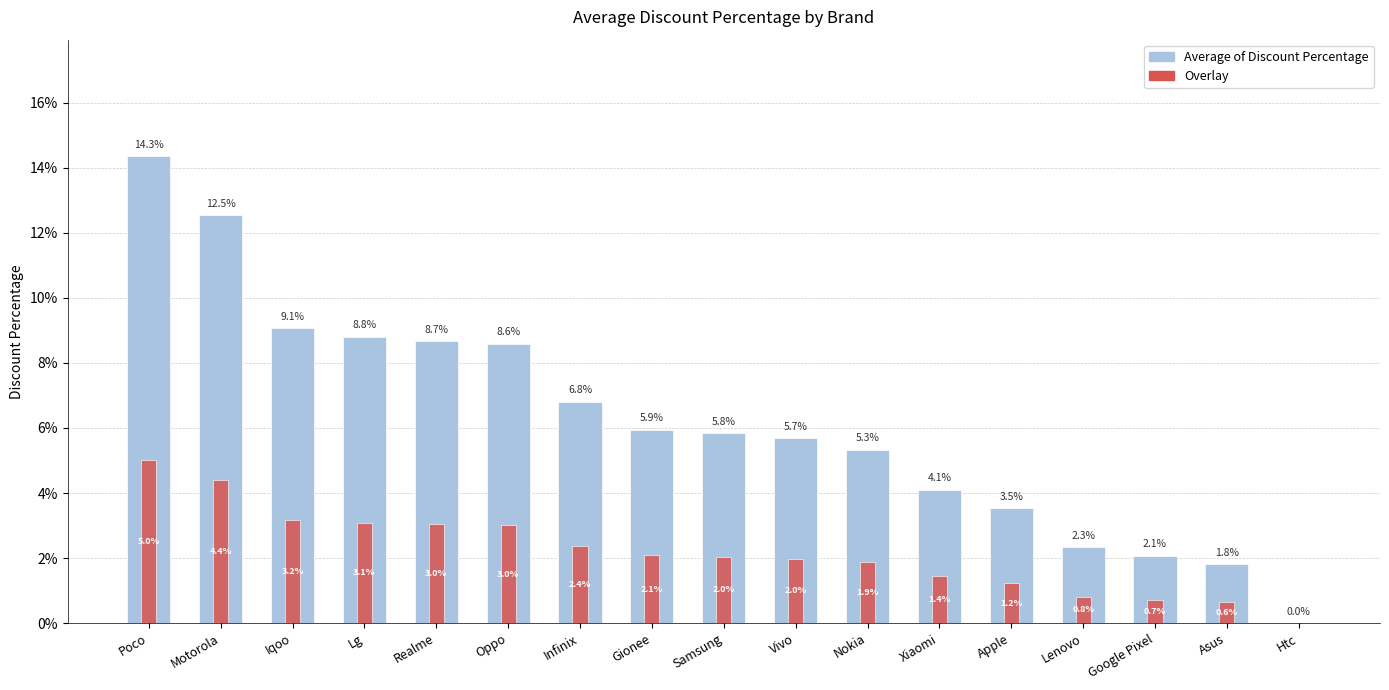

At Motorola, list the series in order from smallest to largest.

Overlay, Average of Discount Percentage